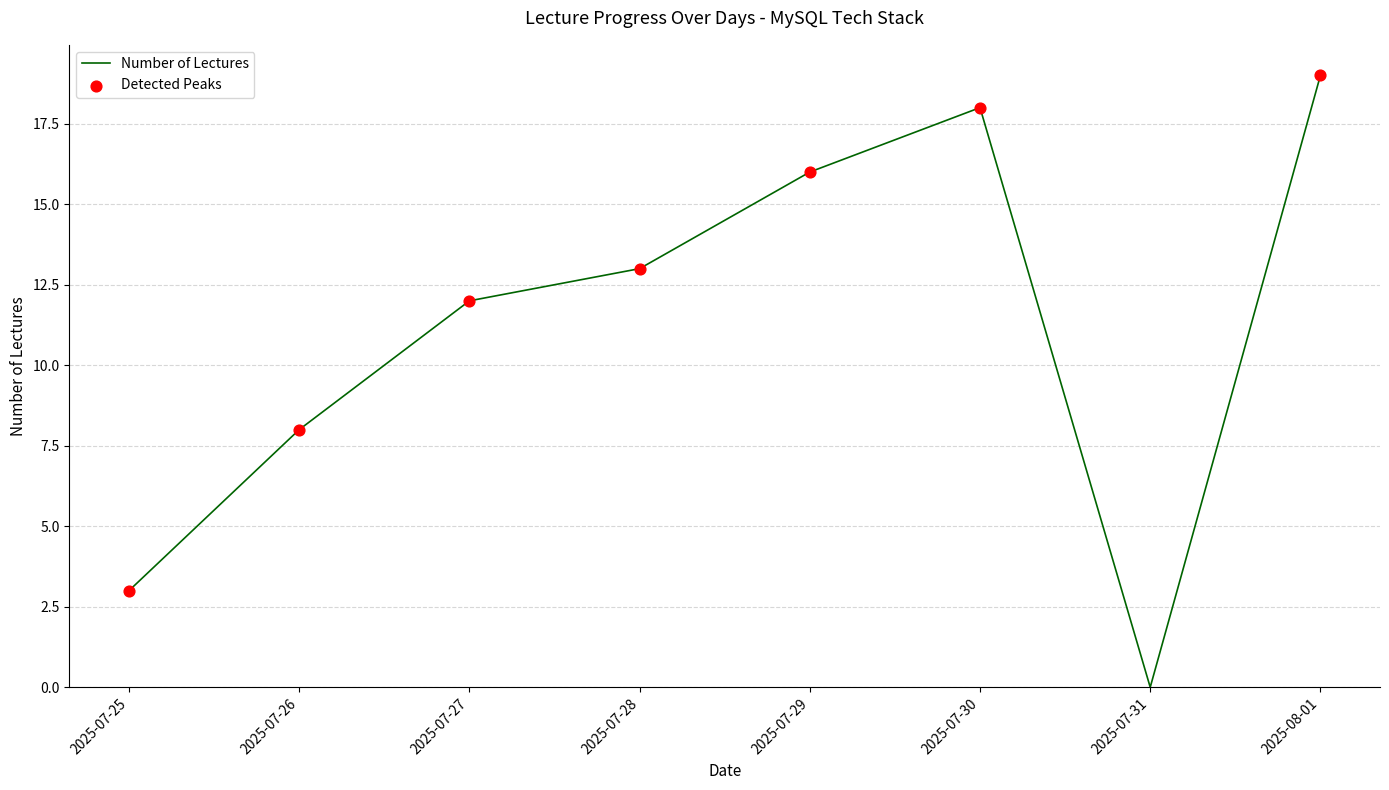

What is the change in value from 2025-07-27 to 2025-07-29?

+4